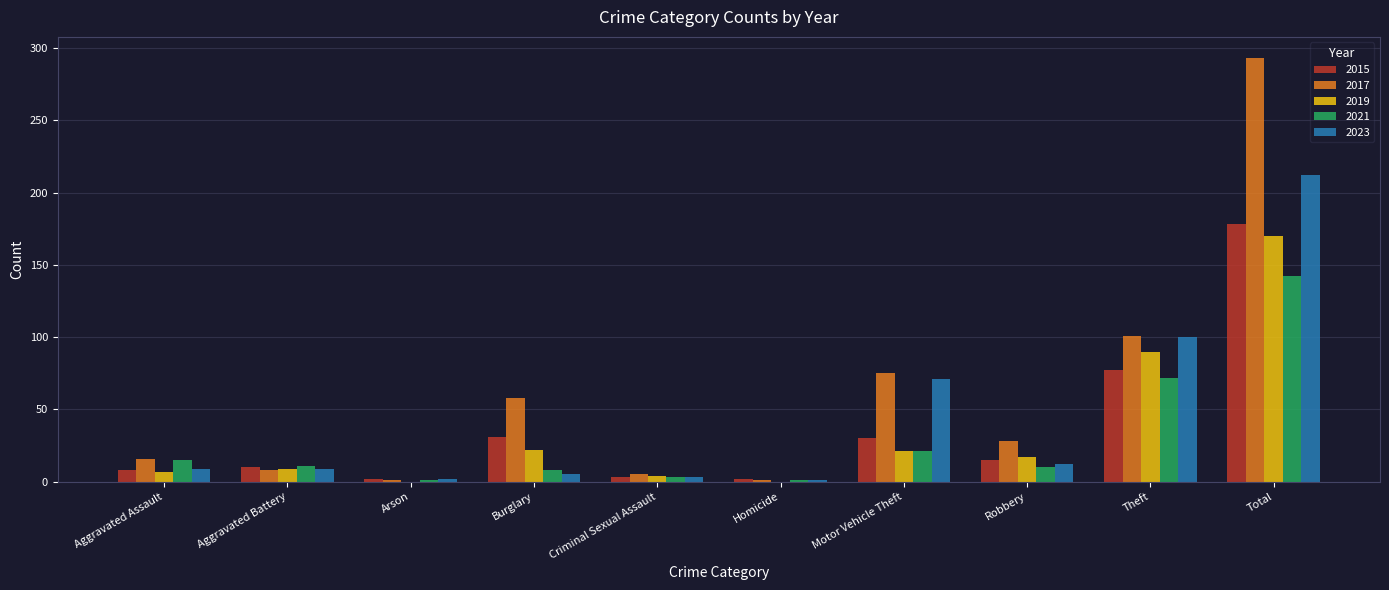

Count the number of data series in this chart.

5